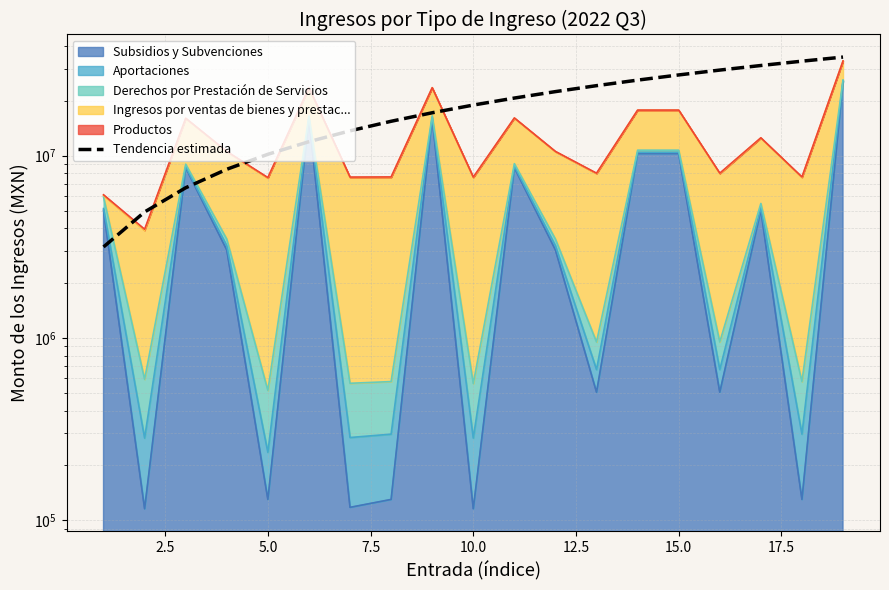

Is it true that the value at 10.0 is 33344475.7?

False